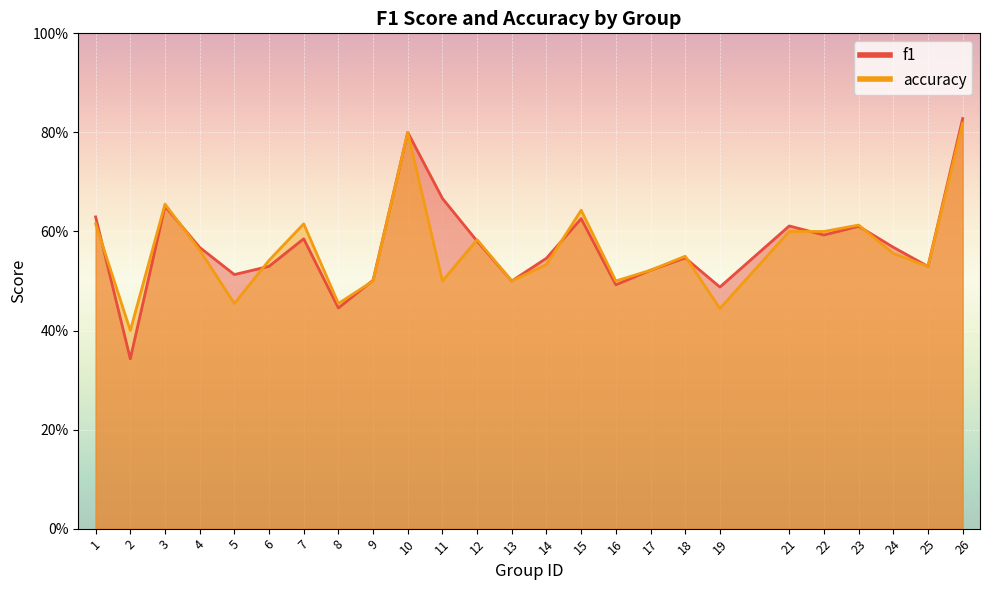

What is the minimum value shown in the chart?

0.3